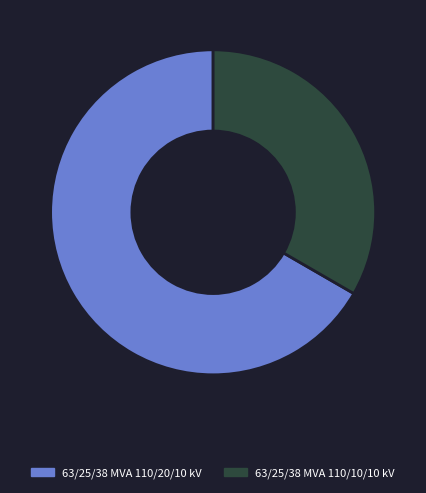

Is the sum of 63/25/38 MVA 110/10/10 kV and 63/25/38 MVA 110/20/10 kV greater than half?

Yes